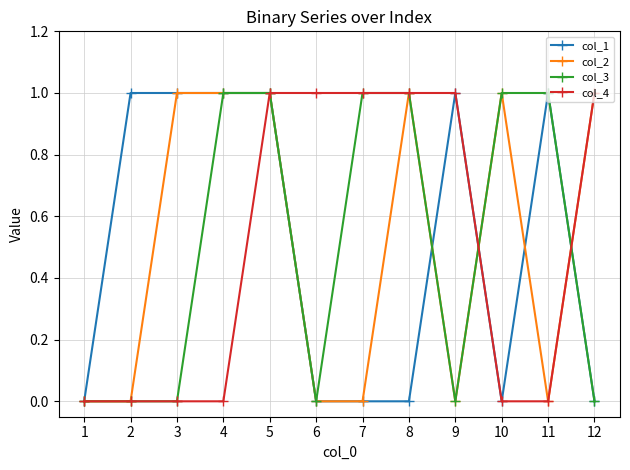

Reading right to left, list all the values displayed in this chart.

col_1: 12=0	11=1	10=0	9=1	8=0	7=0	6=0	5=1	4=1	3=1	2=1	1=0
col_2: 12=1	11=0	10=1	9=0	8=1	7=0	6=0	5=1	4=1	3=1	2=0	1=0
col_3: 12=0	11=1	10=1	9=0	8=1	7=1	6=0	5=1	4=1	3=0	2=0	1=0
col_4: 12=1	11=0	10=0	9=1	8=1	7=1	6=1	5=1	4=0	3=0	2=0	1=0